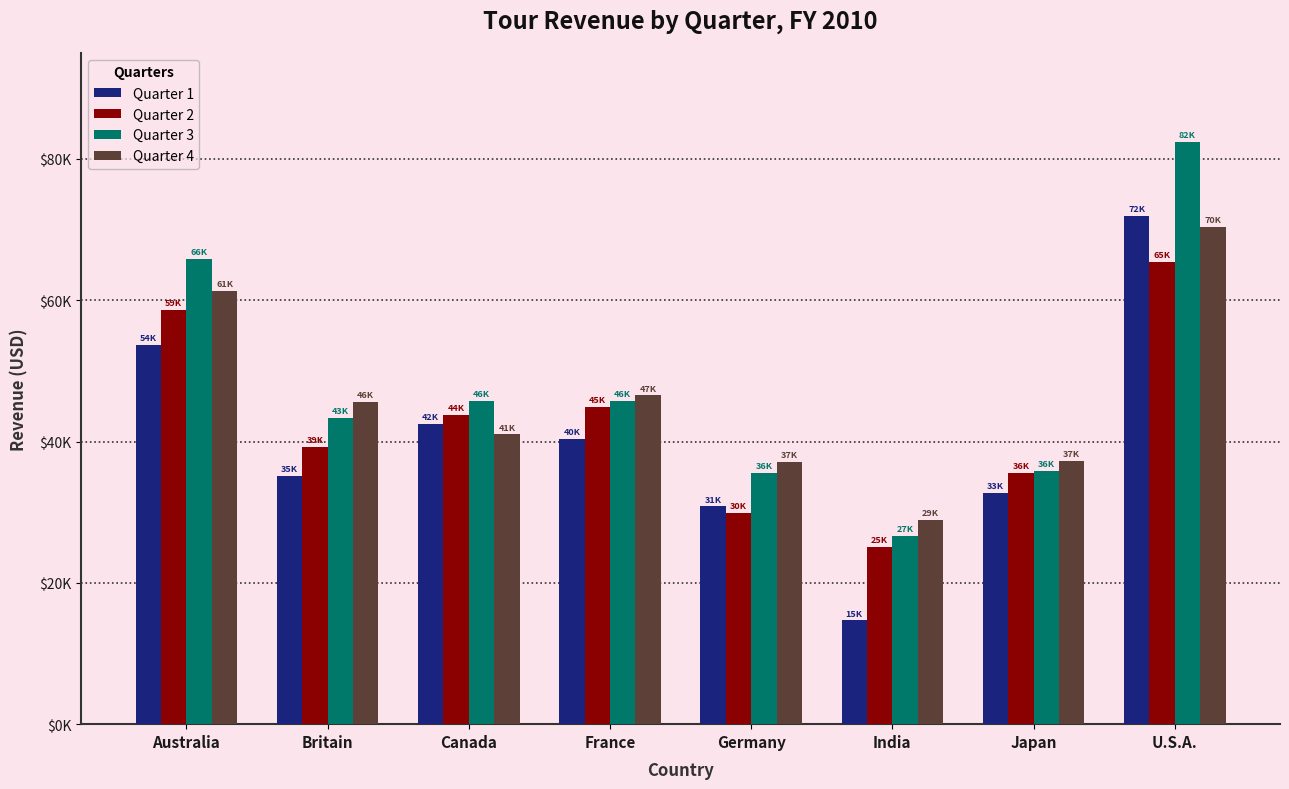

Between Britain and Japan, which is larger?

Britain